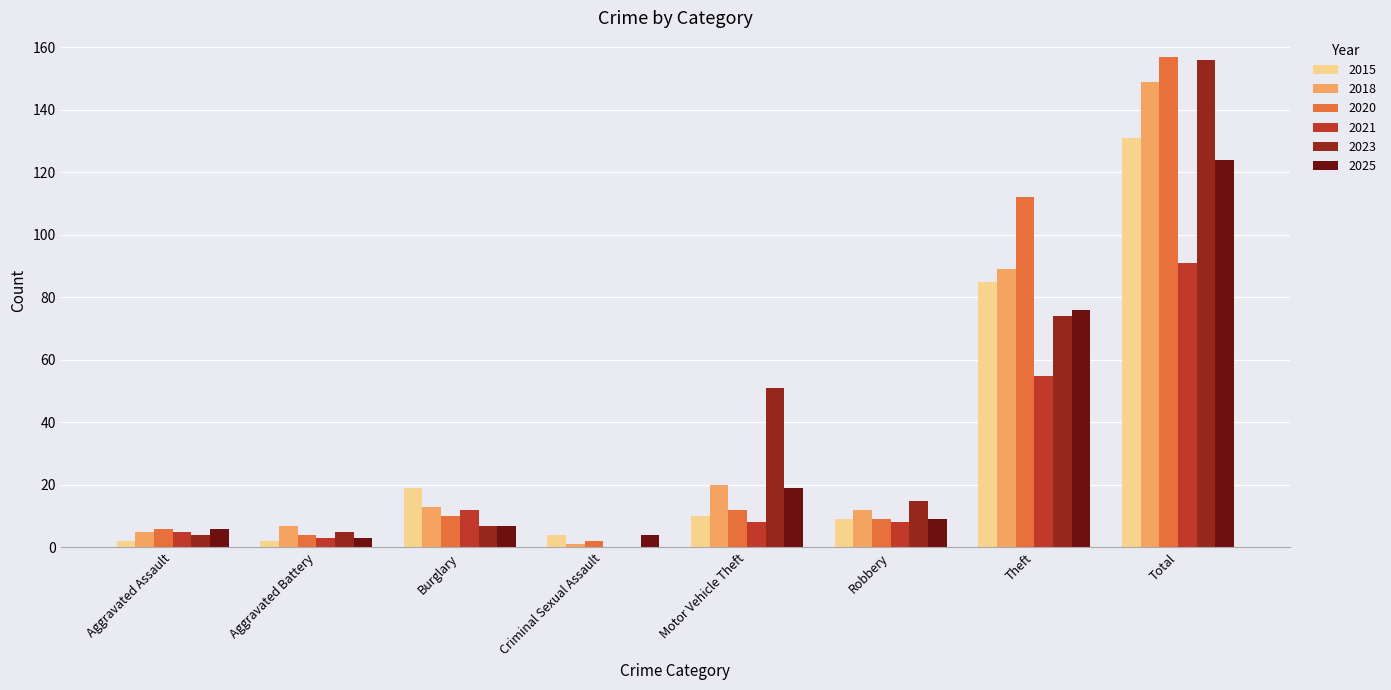

At which category is the sum across all series the highest?

Total